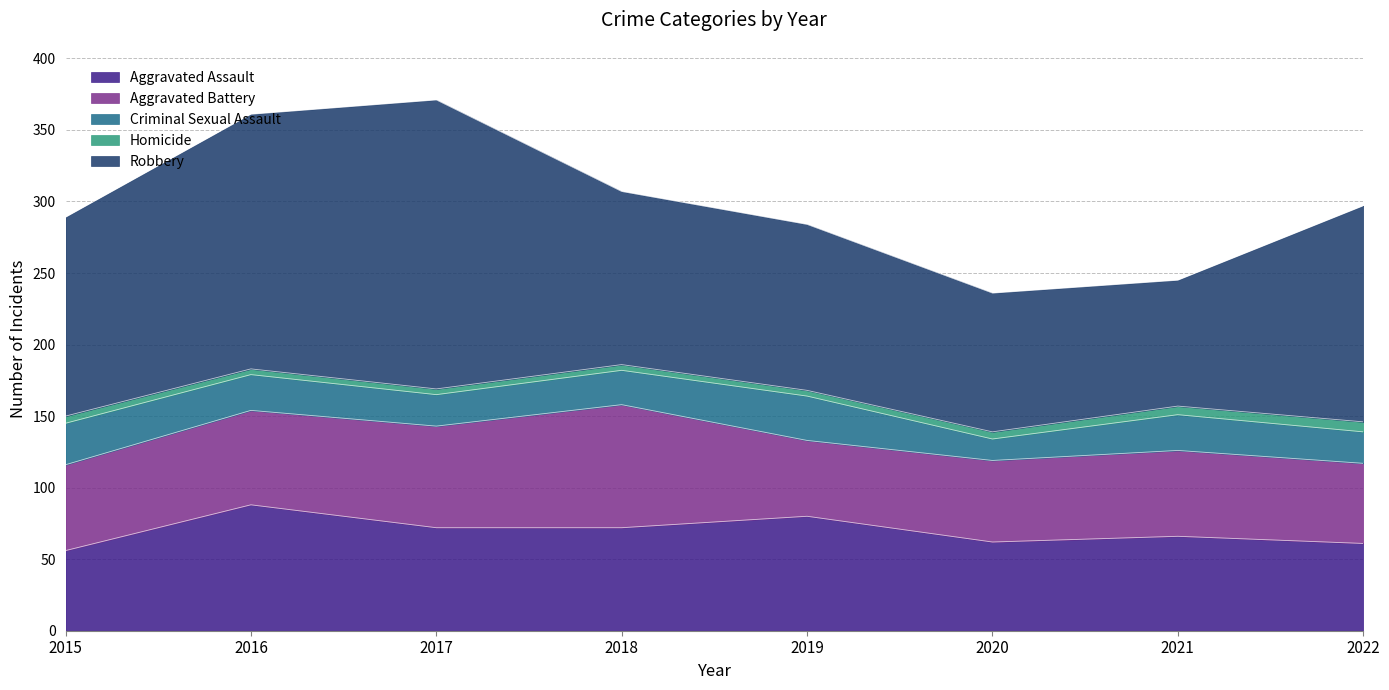

How many values in the Aggravated Battery series are below 60?

3